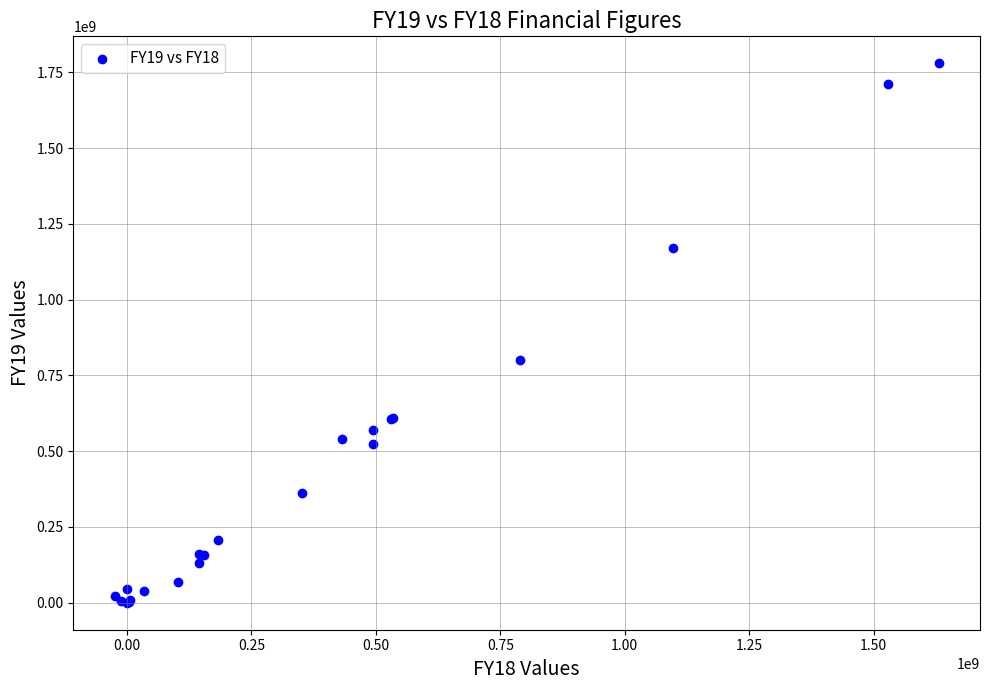

What Y value in the scatter plot is closest to 889939841?

799972963